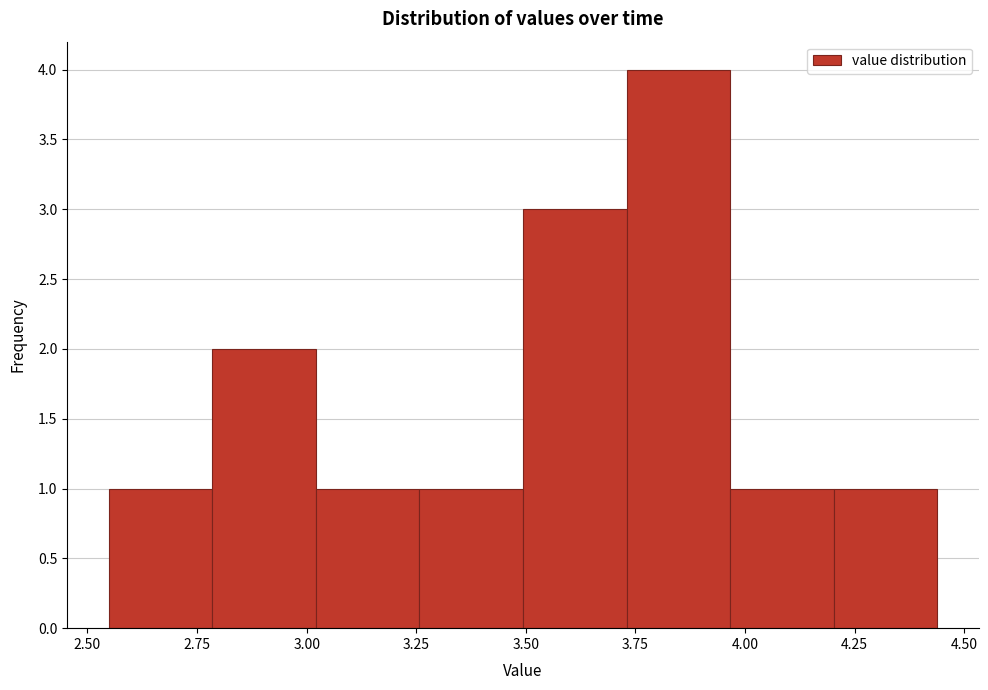

Reading left to right, list every bar in this chart as the range it spans on the x-axis followed by its height. Neither the bar edges nor the heights are printed on the chart, so give them approximately, as read against the axes.

2.55 to 2.80: 1
2.80 to 3.00: 2
3.00 to 3.25: 1
3.25 to 3.50: 1
3.50 to 3.75: 3
3.75 to 3.95: 4
3.95 to 4.20: 1
4.20 to 4.45: 1